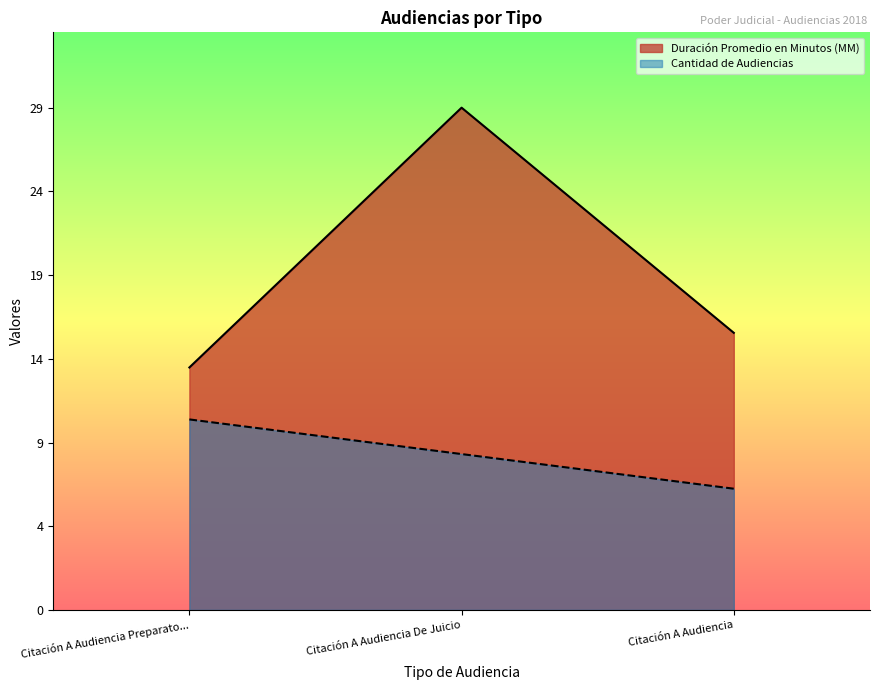

What is the spread (max minus min) of values at Citación A Audiencia?

9